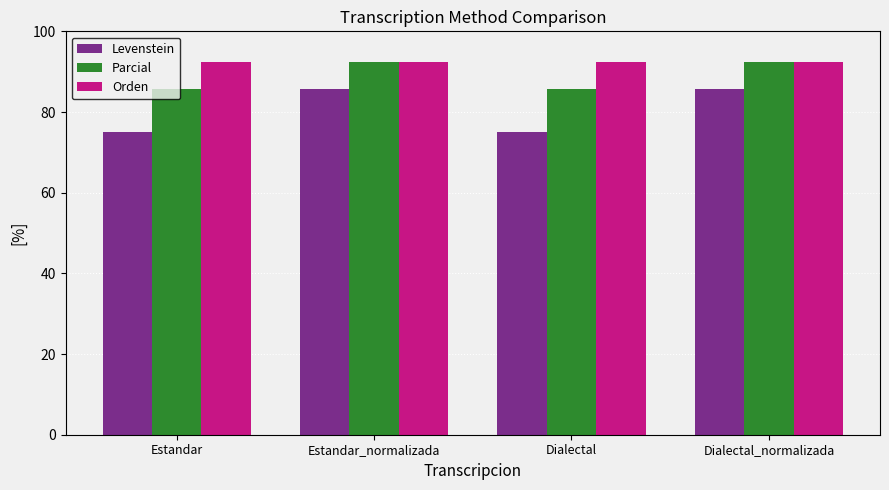

What value does the Parcial series have at Dialectal_normalizada?

92.3